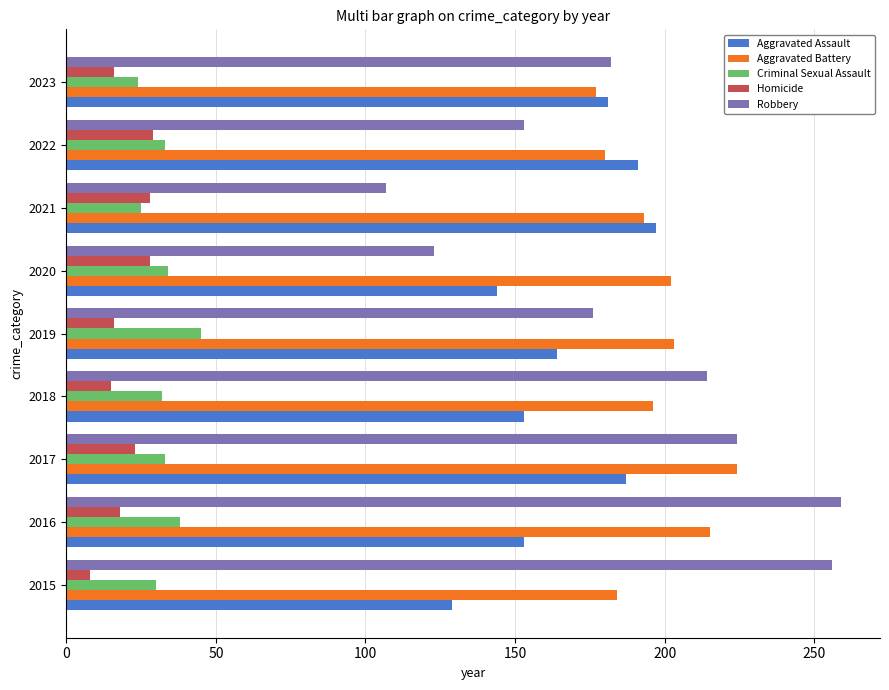

What is the sum of all Criminal Sexual Assault values?

294